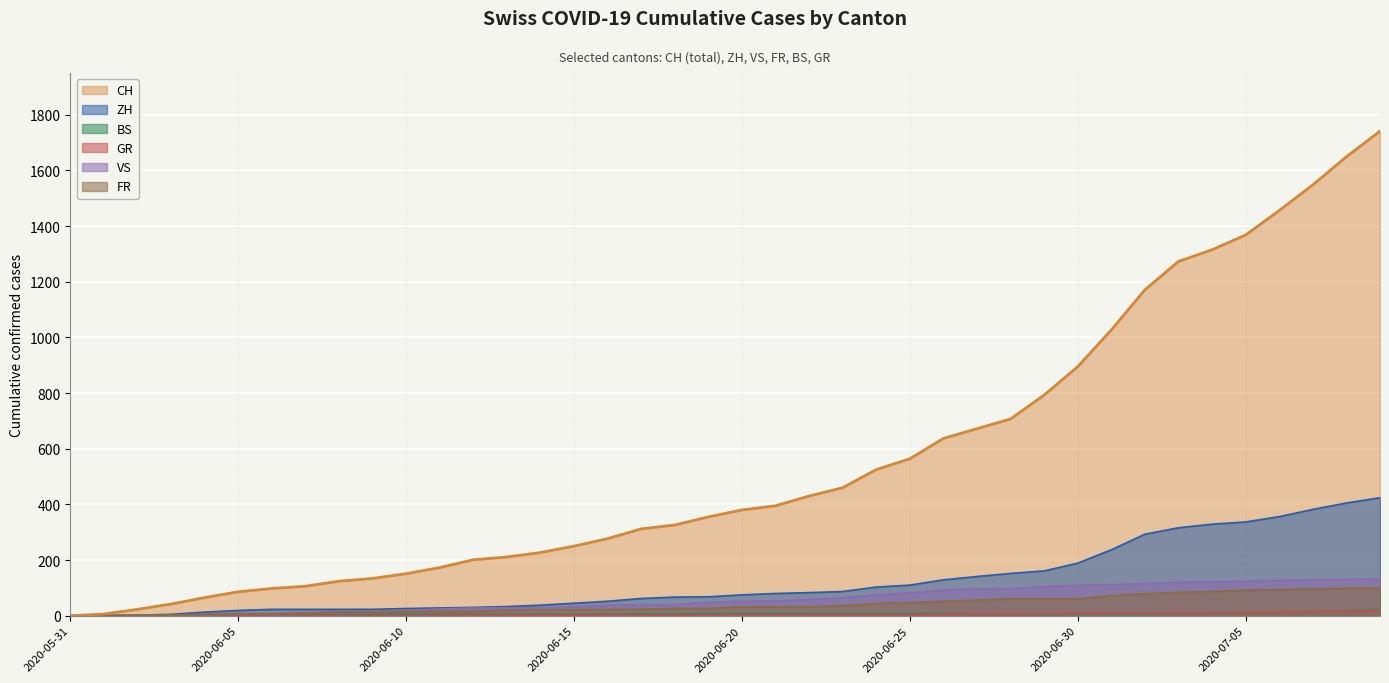

Reading left to right, what are all the values shown in this chart?

CH: 2020-05-31=0	2020-06-01=6	2020-06-02=23	2020-06-03=42	2020-06-04=65	2020-06-05=86	2020-06-06=98	2020-06-07=106	2020-06-08=124	2020-06-09=134	2020-06-10=151	2020-06-11=173	2020-06-12=201	2020-06-13=211	2020-06-14=227	2020-06-15=250	2020-06-16=277	2020-06-17=312	2020-06-18=326	2020-06-19=355	2020-06-20=380	2020-06-21=395	2020-06-22=430	2020-06-23=460	2020-06-24=525	2020-06-25=564	2020-06-26=637	2020-06-27=672	2020-06-28=707	2020-06-29=793	2020-06-30=895	2020-07-01=1027	2020-07-02=1171	2020-07-03=1273	2020-07-04=1315	2020-07-05=1368	2020-07-06=1456	2020-07-07=1548	2020-07-08=1649	2020-07-09=1741
ZH: 2020-05-31=0	2020-06-01=0	2020-06-02=2	2020-06-03=5	2020-06-04=13	2020-06-05=19	2020-06-06=23	2020-06-07=23	2020-06-08=23	2020-06-09=23	2020-06-10=26	2020-06-11=28	2020-06-12=30	2020-06-13=33	2020-06-14=38	2020-06-15=45	2020-06-16=52	2020-06-17=62	2020-06-18=67	2020-06-19=68	2020-06-20=75	2020-06-21=80	2020-06-22=83	2020-06-23=87	2020-06-24=103	2020-06-25=110	2020-06-26=129	2020-06-27=141	2020-06-28=152	2020-06-29=161	2020-06-30=189	2020-07-01=237	2020-07-02=293	2020-07-03=316	2020-07-04=329	2020-07-05=337	2020-07-06=356	2020-07-07=382	2020-07-08=405	2020-07-09=424
BS: 2020-05-31=0	2020-06-01=0	2020-06-02=0	2020-06-03=1	2020-06-04=1	2020-06-05=4	2020-06-06=4	2020-06-07=4	2020-06-08=4	2020-06-09=5	2020-06-10=5	2020-06-11=5	2020-06-12=5	2020-06-13=5	2020-06-14=5	2020-06-15=5	2020-06-16=5	2020-06-17=6	2020-06-18=6	2020-06-19=7	2020-06-20=7	2020-06-21=7	2020-06-22=7	2020-06-23=7	2020-06-24=7	2020-06-25=7	2020-06-26=7	2020-06-27=7	2020-06-28=7	2020-06-29=7	2020-06-30=7	2020-07-01=7	2020-07-02=8	2020-07-03=10	2020-07-04=11	2020-07-05=12	2020-07-06=12	2020-07-07=15	2020-07-08=18	2020-07-09=21
GR: 2020-05-31=0	2020-06-01=0	2020-06-02=0	2020-06-03=1	2020-06-04=1	2020-06-05=1	2020-06-06=1	2020-06-07=1	2020-06-08=1	2020-06-09=1	2020-06-10=1	2020-06-11=2	2020-06-12=2	2020-06-13=2	2020-06-14=2	2020-06-15=2	2020-06-16=2	2020-06-17=2	2020-06-18=2	2020-06-19=2	2020-06-20=2	2020-06-21=2	2020-06-22=3	2020-06-23=3	2020-06-24=3	2020-06-25=3	2020-06-26=5	2020-06-27=7	2020-06-28=7	2020-06-29=8	2020-06-30=9	2020-07-01=9	2020-07-02=10	2020-07-03=11	2020-07-04=11	2020-07-05=12	2020-07-06=13	2020-07-07=14	2020-07-08=16	2020-07-09=18
VS: 2020-05-31=0	2020-06-01=1	2020-06-02=2	2020-06-03=2	2020-06-04=4	2020-06-05=7	2020-06-06=7	2020-06-07=10	2020-06-08=15	2020-06-09=16	2020-06-10=20	2020-06-11=24	2020-06-12=28	2020-06-13=28	2020-06-14=28	2020-06-15=32	2020-06-16=37	2020-06-17=39	2020-06-18=40	2020-06-19=48	2020-06-20=52	2020-06-21=53	2020-06-22=58	2020-06-23=65	2020-06-24=75	2020-06-25=82	2020-06-26=92	2020-06-27=96	2020-06-28=97	2020-06-29=105	2020-06-30=109	2020-07-01=112	2020-07-02=115	2020-07-03=120	2020-07-04=122	2020-07-05=124	2020-07-06=127	2020-07-07=130	2020-07-08=130	2020-07-09=132
FR: 2020-05-31=0	2020-06-01=0	2020-06-02=2	2020-06-03=3	2020-06-04=5	2020-06-05=7	2020-06-06=7	2020-06-07=9	2020-06-08=13	2020-06-09=13	2020-06-10=15	2020-06-11=16	2020-06-12=16	2020-06-13=20	2020-06-14=22	2020-06-15=22	2020-06-16=23	2020-06-17=24	2020-06-18=26	2020-06-19=27	2020-06-20=32	2020-06-21=32	2020-06-22=32	2020-06-23=36	2020-06-24=44	2020-06-25=47	2020-06-26=52	2020-06-27=56	2020-06-28=61	2020-06-29=61	2020-06-30=61	2020-07-01=72	2020-07-02=79	2020-07-03=84	2020-07-04=87	2020-07-05=92	2020-07-06=94	2020-07-07=96	2020-07-08=99	2020-07-09=100